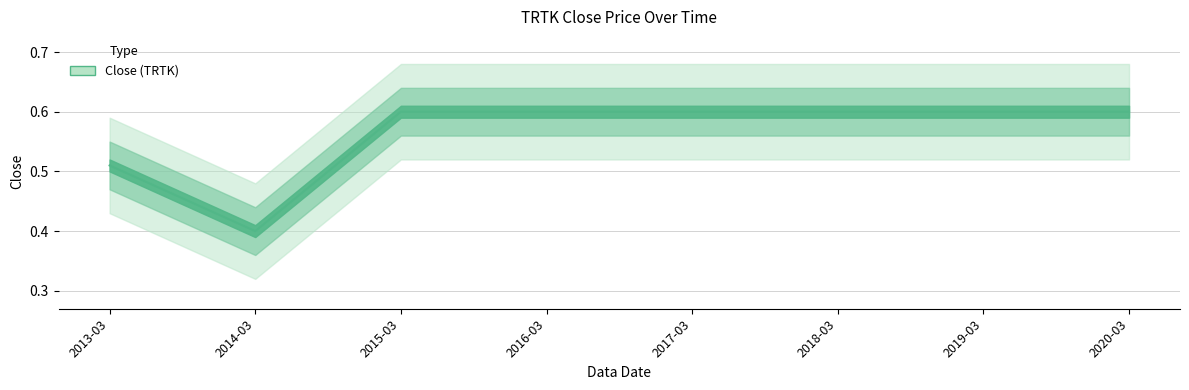

What is the label of the 5th point from the right?

2016-03